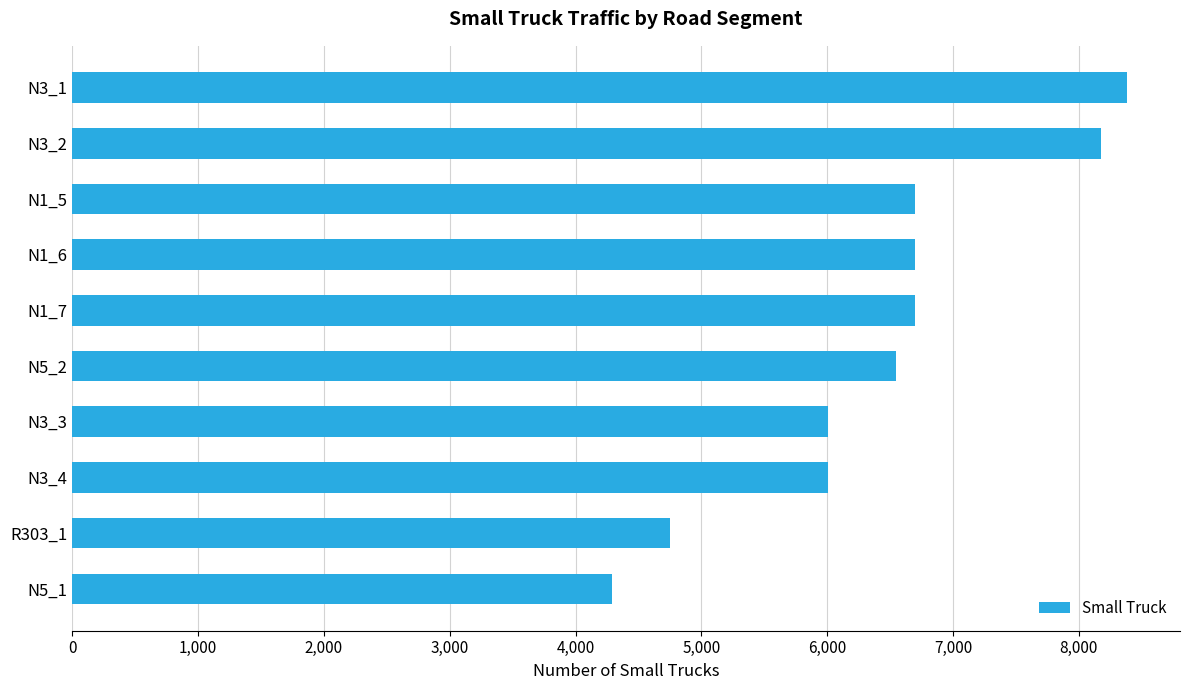

The value at N3_4 is 3627. True or false?

False